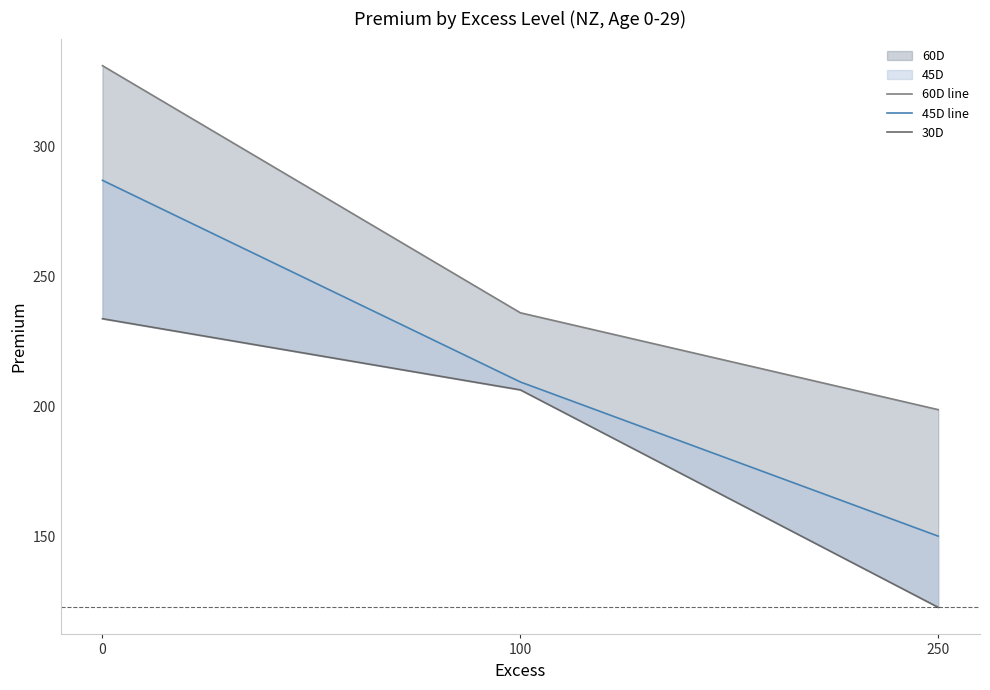

List the series in order of their peak value, highest first.

60D line, 45D line, 30D